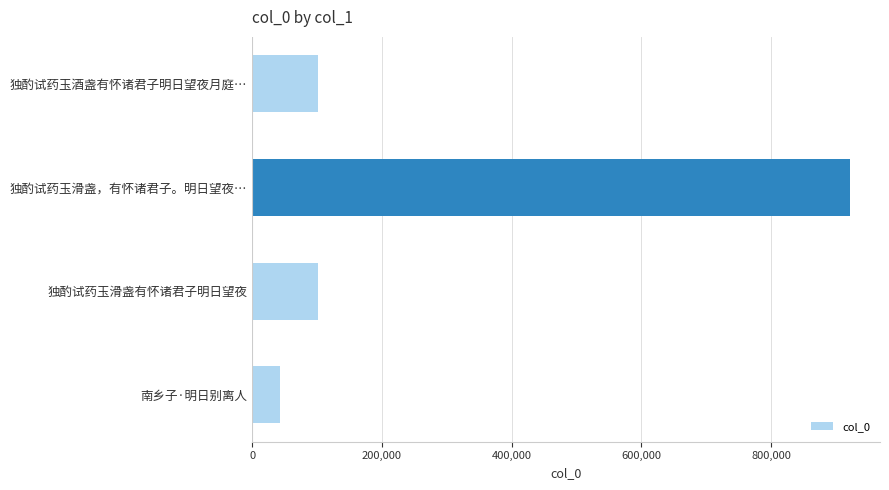

Is it true that the value at 独酌试药玉滑盏，有怀诸君子。明日望夜… is 1570838?

False